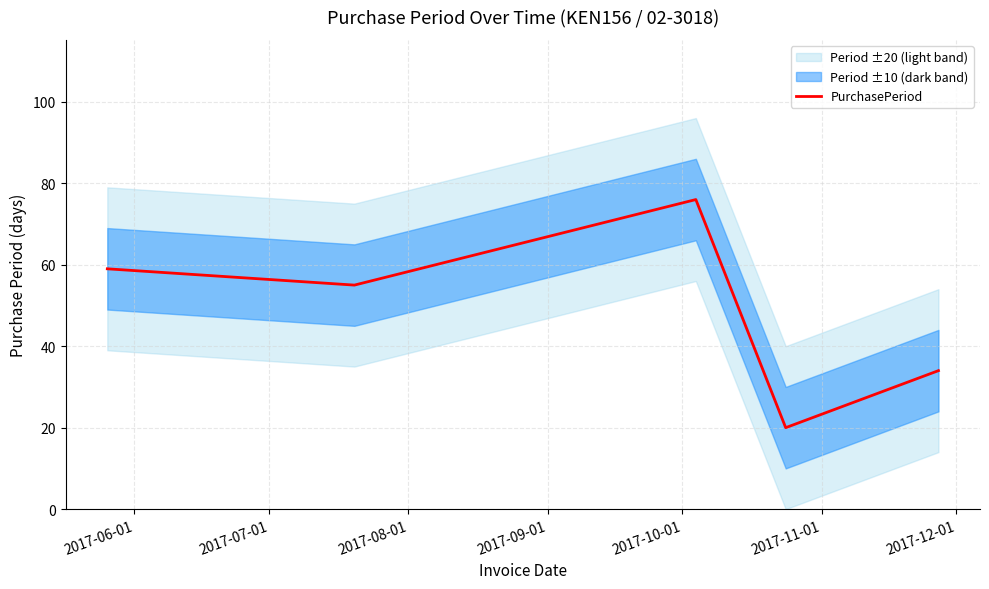

What is the minimum value for PurchasePeriod?

20